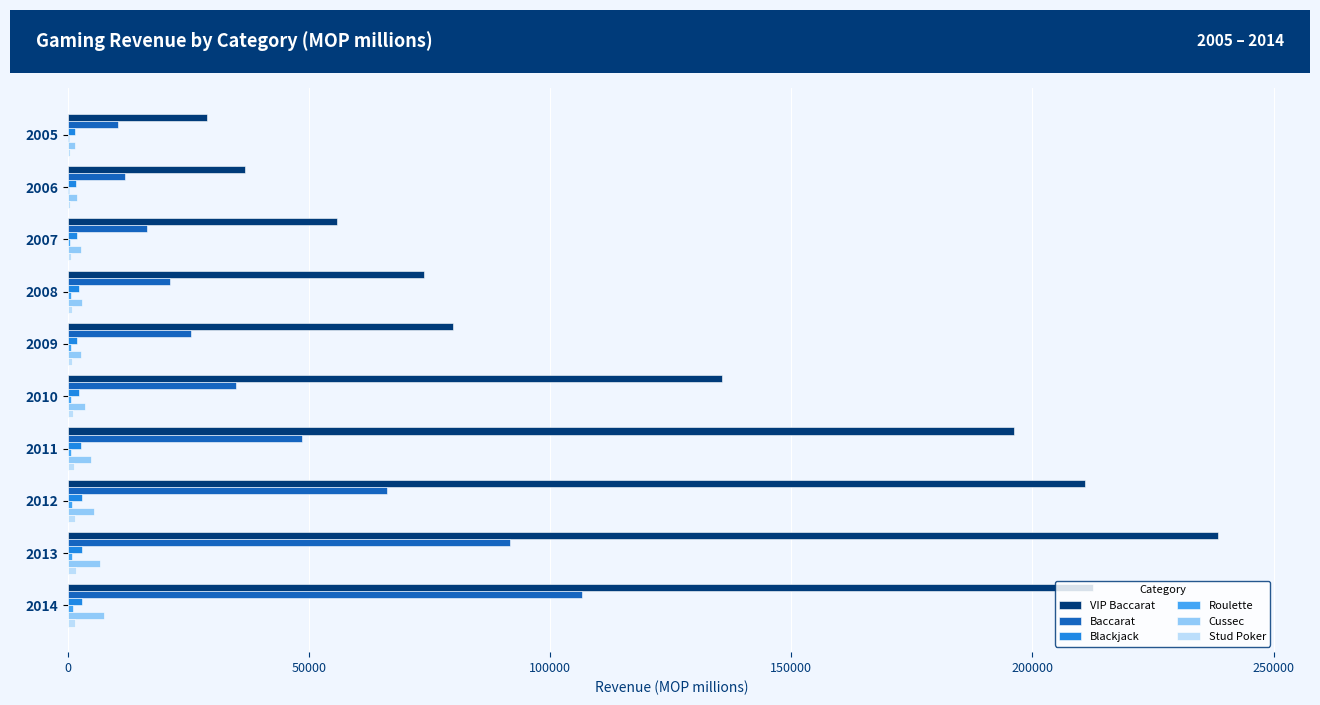

What is the sum of all Cussec values?

40287